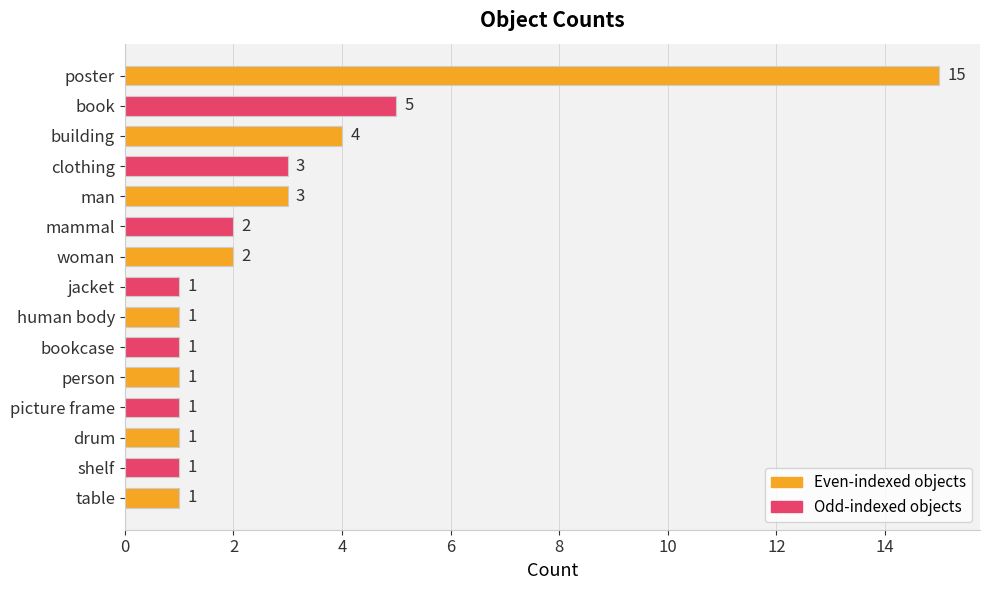

How many values exceed 1?

7